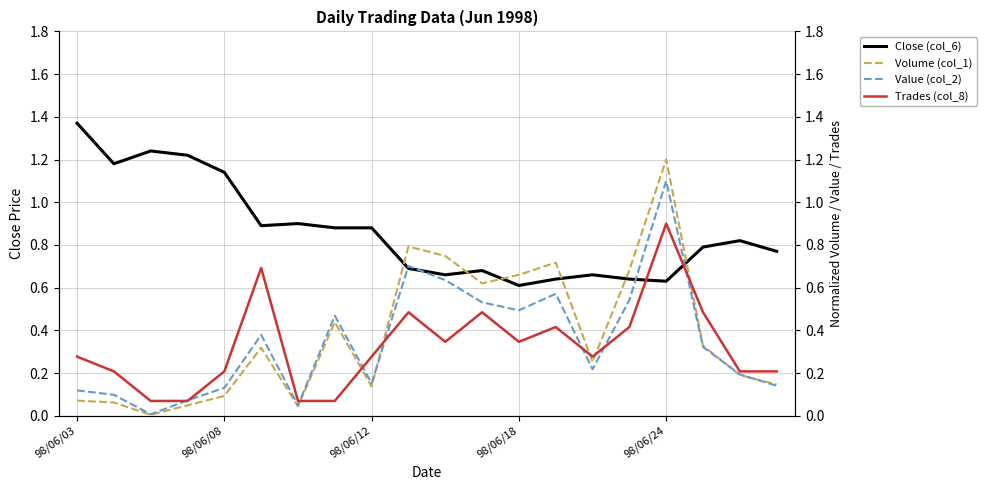

What are all the series names shown in the legend?

Close (col_6), Volume (col_1), Value (col_2), Trades (col_8)